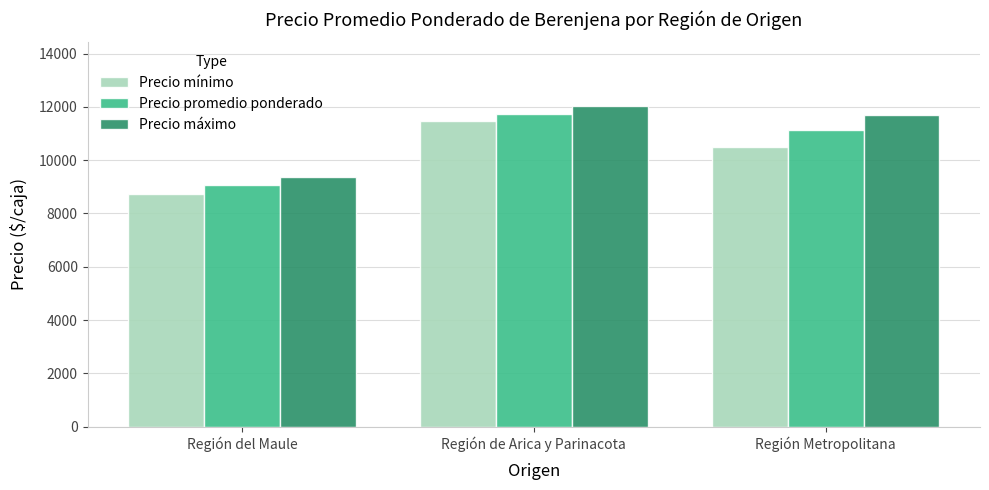

What are all the series names shown in the legend?

Precio mínimo, Precio promedio ponderado, Precio máximo